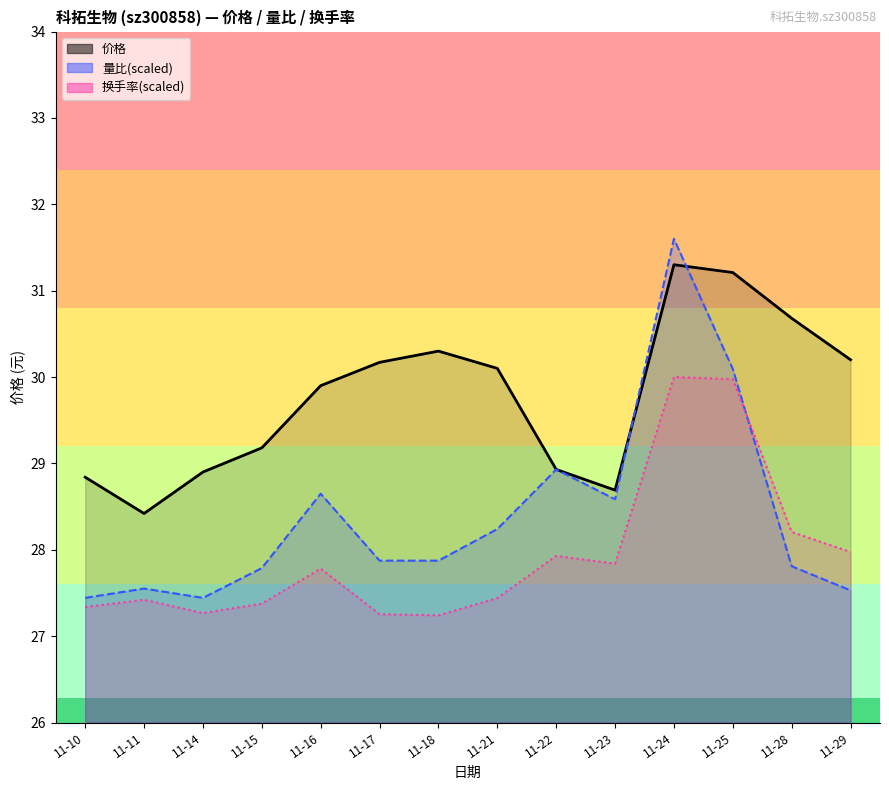

Reading right to left, extract all data points from this chart.

价格: 11-29=30.2	11-28=30.7	11-25=31.2	11-24=31.3	11-23=28.7	11-22=28.9	11-21=30.1	11-18=30.3	11-17=30.2	11-16=29.9	11-15=29.2	11-14=28.9	11-11=28.4	11-10=28.8
量比: 11-29=27.5	11-28=27.8	11-25=30.1	11-24=31.6	11-23=28.6	11-22=28.9	11-21=28.2	11-18=27.9	11-17=27.9	11-16=28.6	11-15=27.8	11-14=27.4	11-11=27.6	11-10=27.4
换手率: 11-29=28.0	11-28=28.2	11-25=30.0	11-24=30.0	11-23=27.8	11-22=27.9	11-21=27.4	11-18=27.2	11-17=27.3	11-16=27.8	11-15=27.4	11-14=27.3	11-11=27.4	11-10=27.3